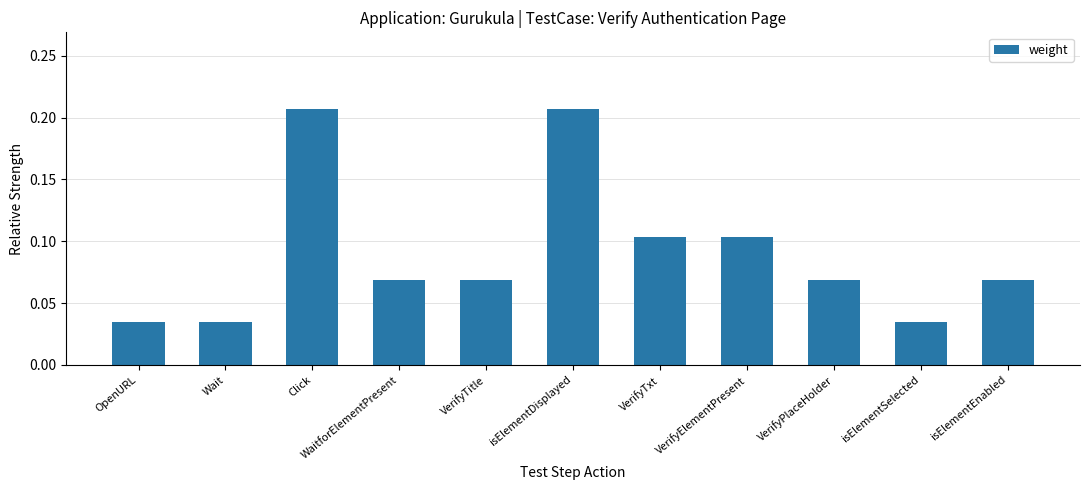

Does the chart contain any negative values?

No